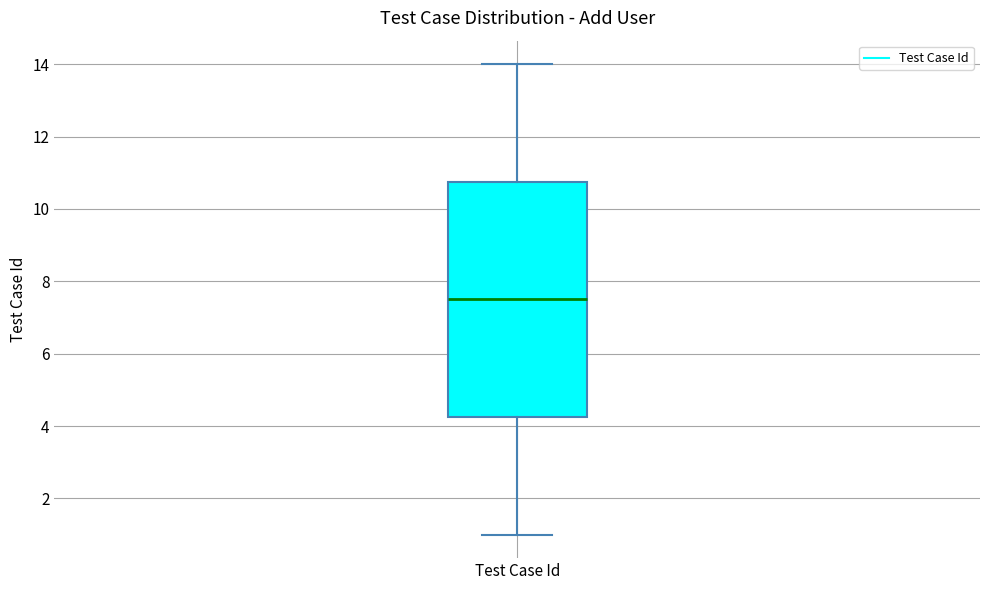

Transcribe this box plot: give where the median line is, the range the box spans, and where the two whiskers end, as read against the y-axis. The values are not printed on the chart, so give them approximately, as read against the axis.

median 7.6, box 4.2 to 10.8, whiskers 1.0 to 14.0